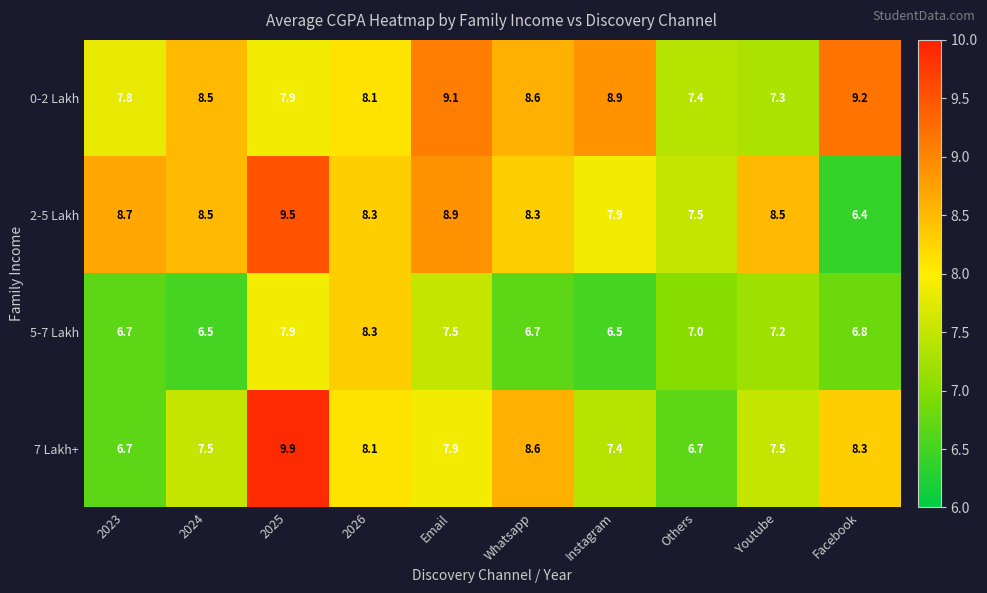

At which category does the chart reach its minimum across all series?

Facebook